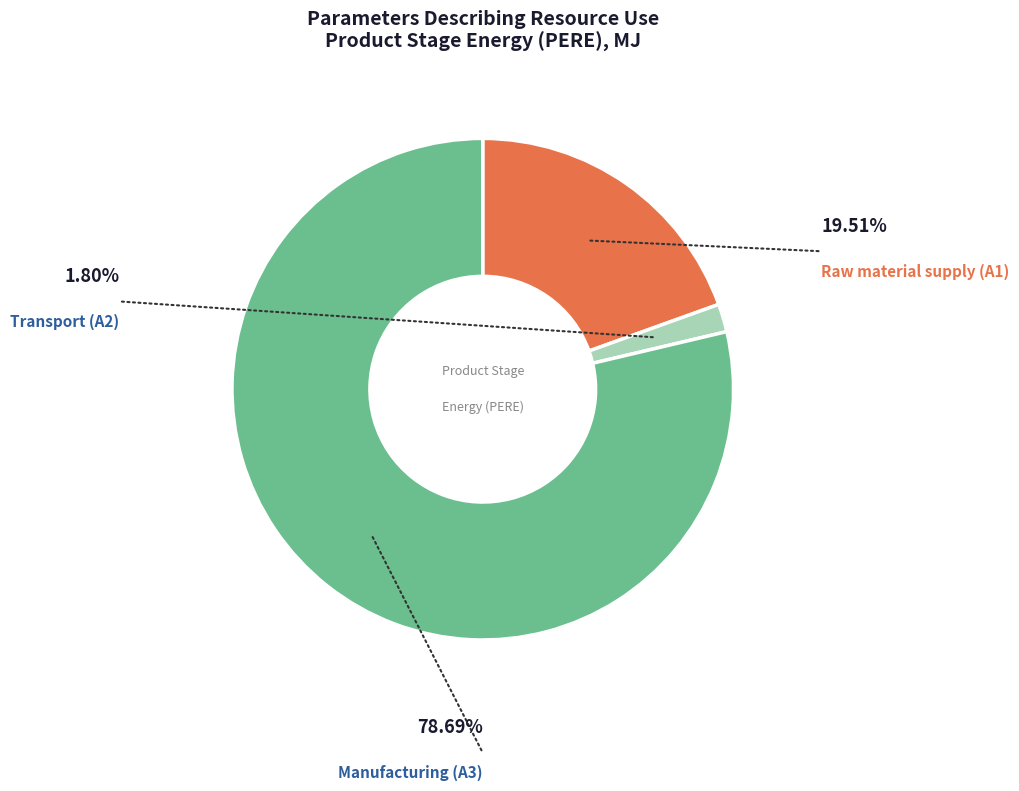

Does any single category account for the majority?

Yes